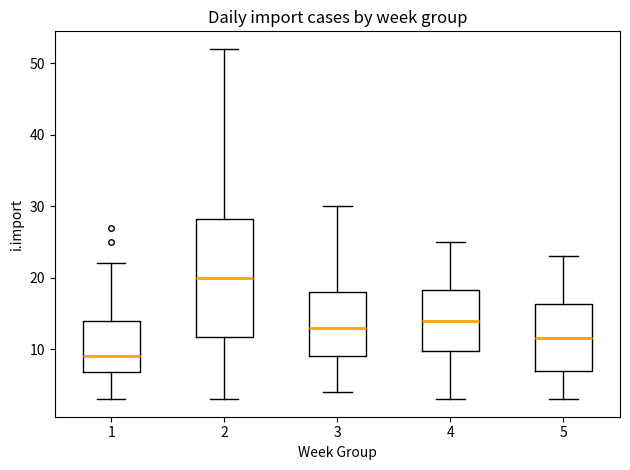

Comparing the boxes themselves (not the whiskers), which one is the tallest?

2